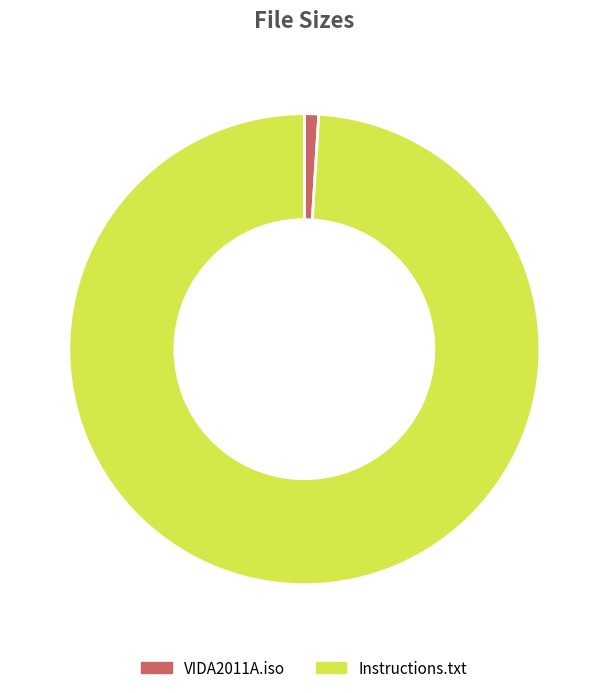

Rank the categories by value from lowest to highest.

VIDA2011A.iso, Instructions.txt